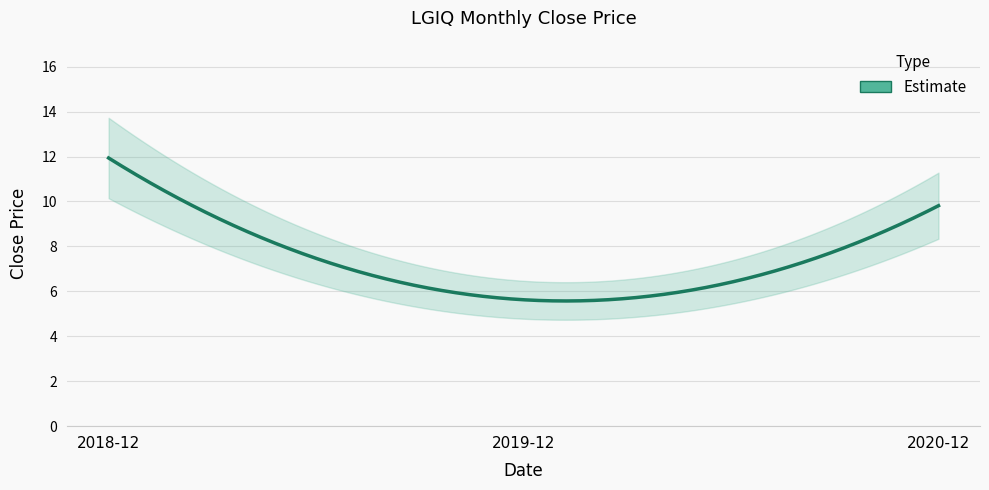

Between 2019-12 and 2018-12, which is larger?

2018-12